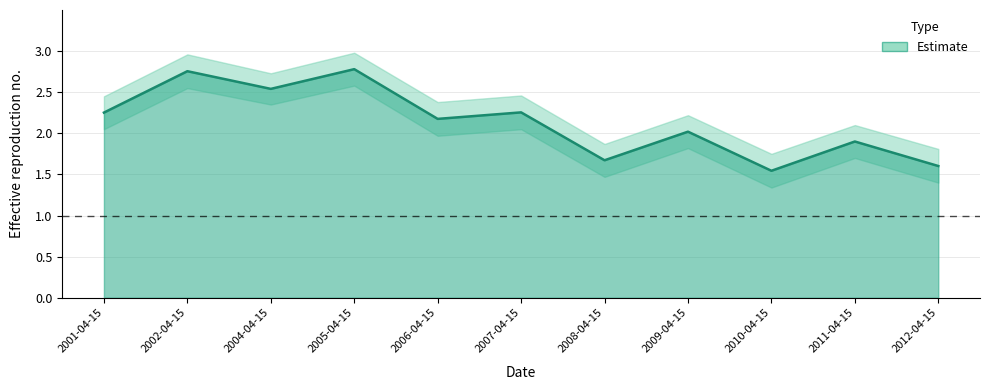

What is the maximum value shown in the chart?

2.8